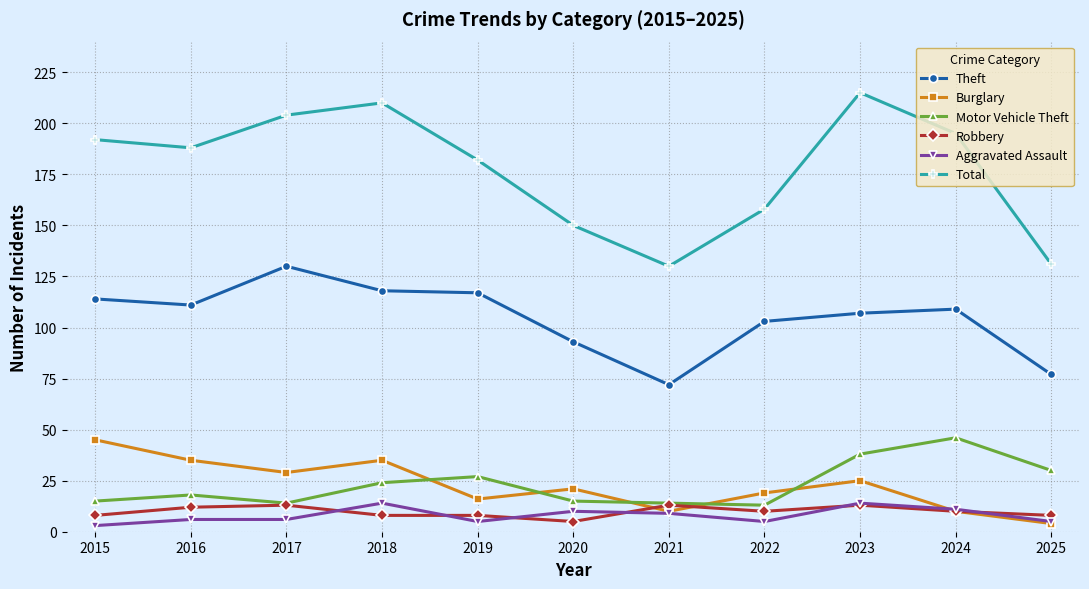

True or false: Burglary has more than 1 interior local peaks.

True